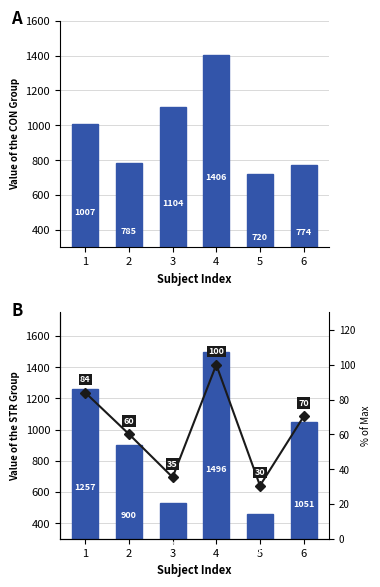

Is it true that % of max equals 124.7 at 1?

False